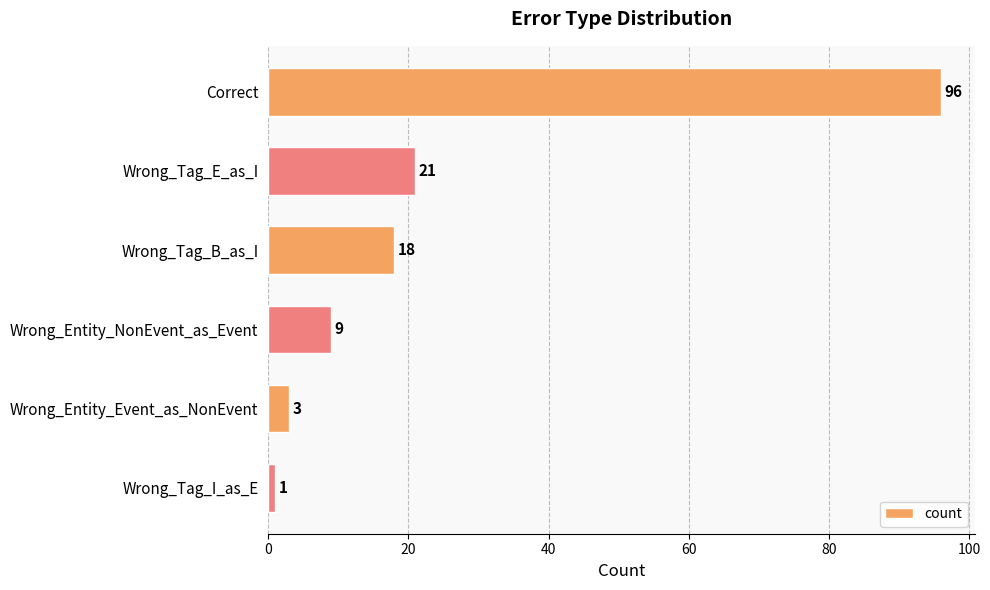

What is the average value?

25